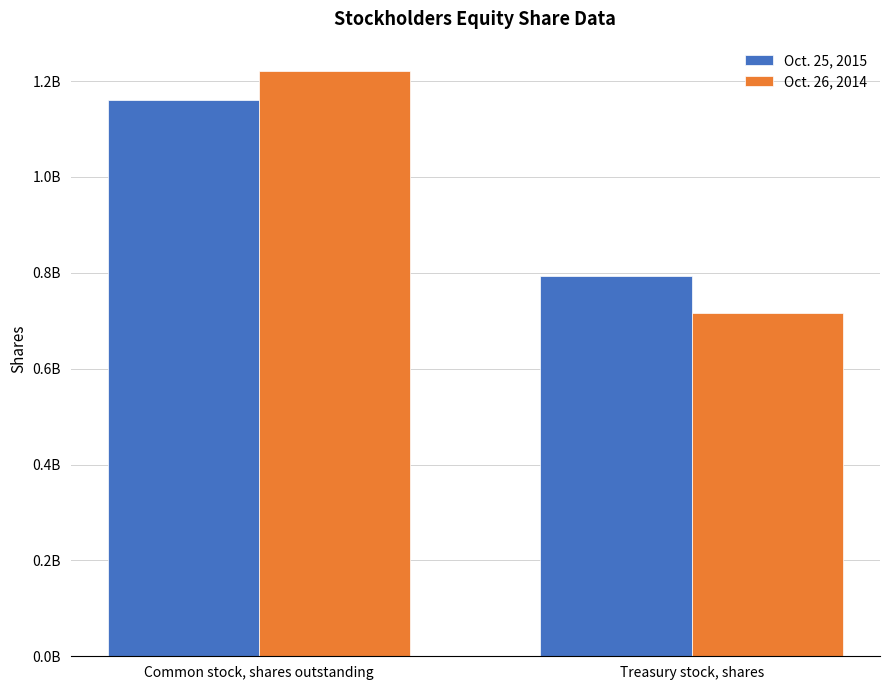

At which label does Oct. 26, 2014 reach its peak?

Common stock, shares outstanding